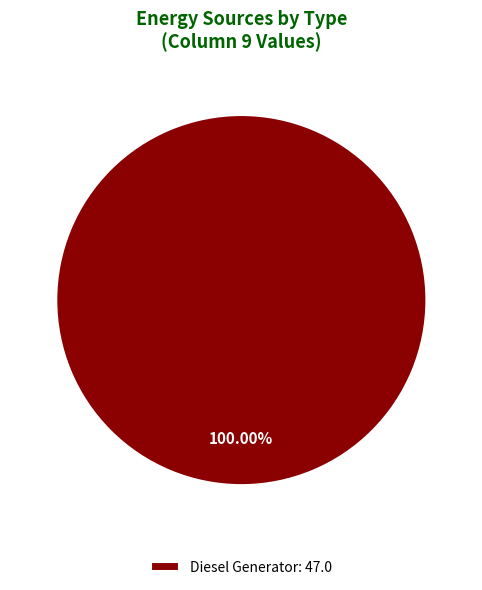

Rank the categories by value from highest to lowest.

Diesel Generator: 47.0